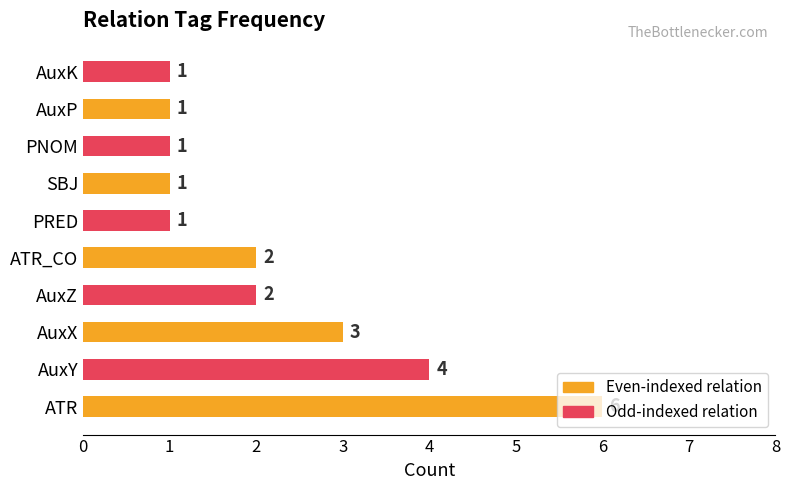

What is the sum of all values?

22